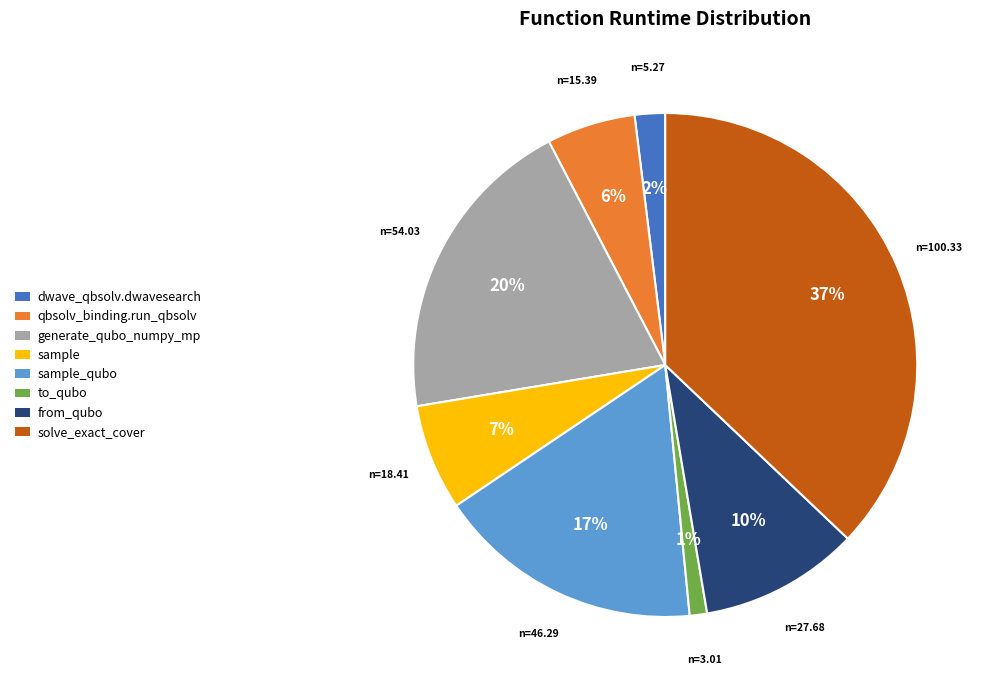

Is there a majority slice in this chart?

No